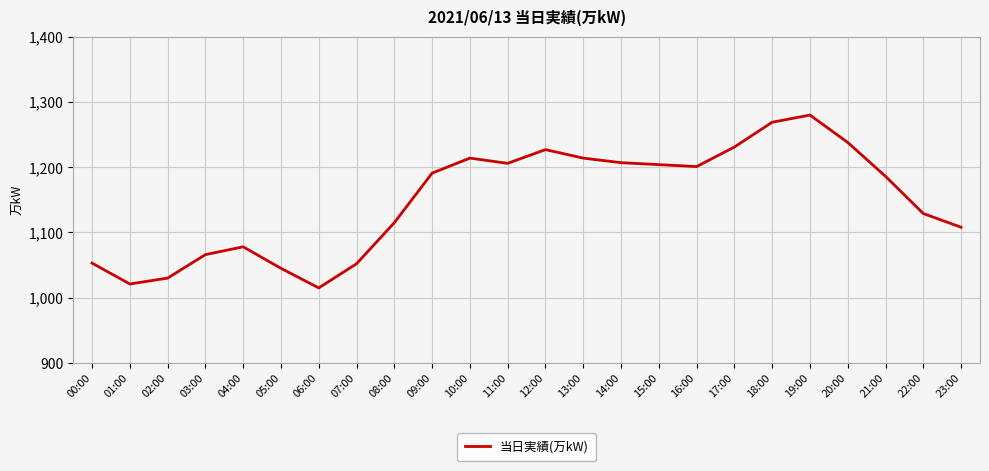

What is the change in value from 10:00 to 23:00?

-106